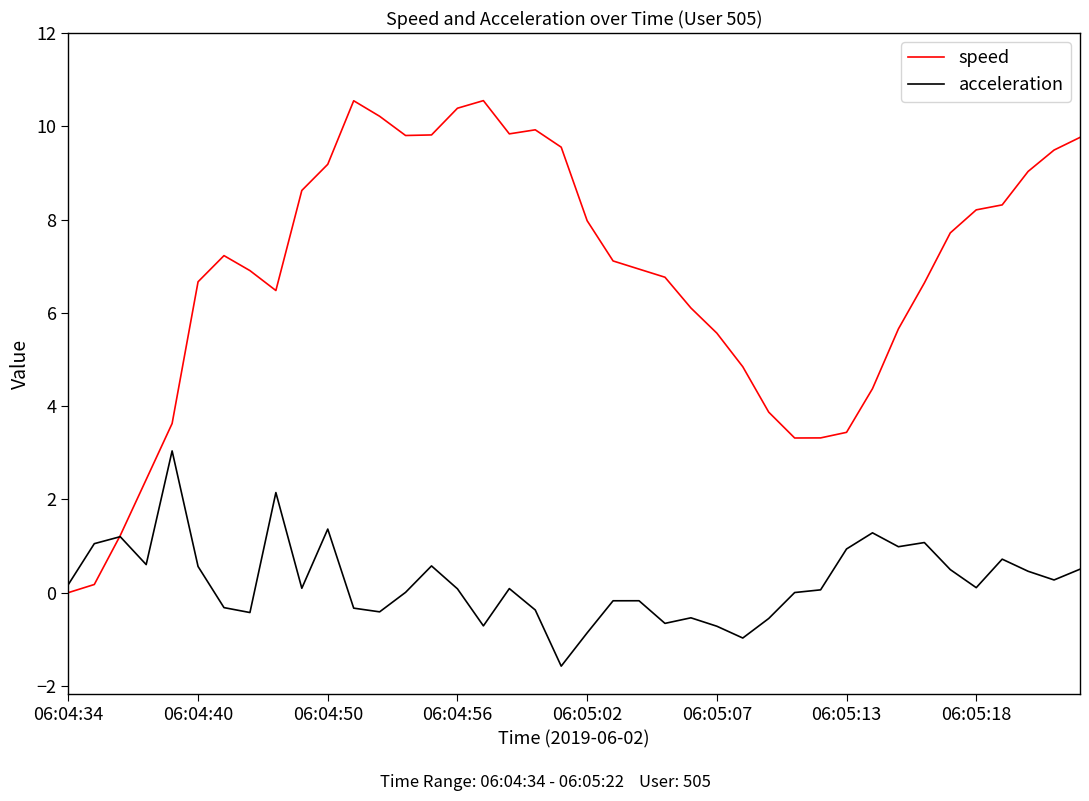

Rank the series by their average value, from lowest to highest.

acceleration, speed